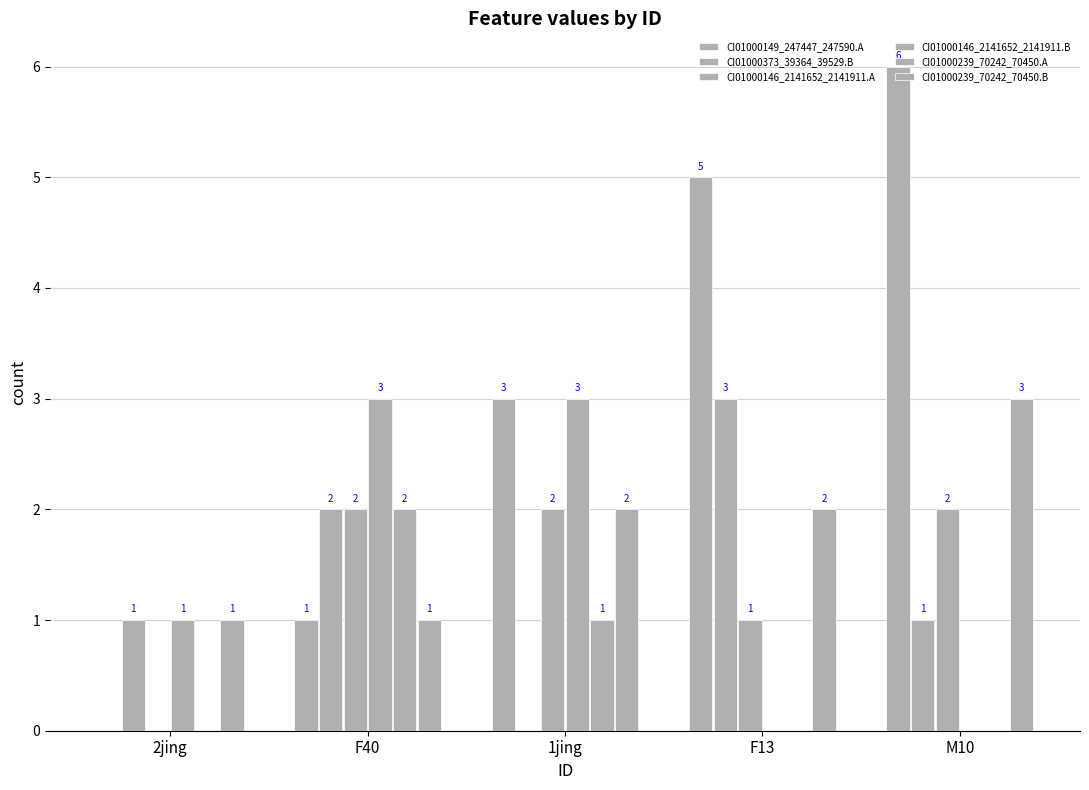

Does the chart contain stacked bars?

No